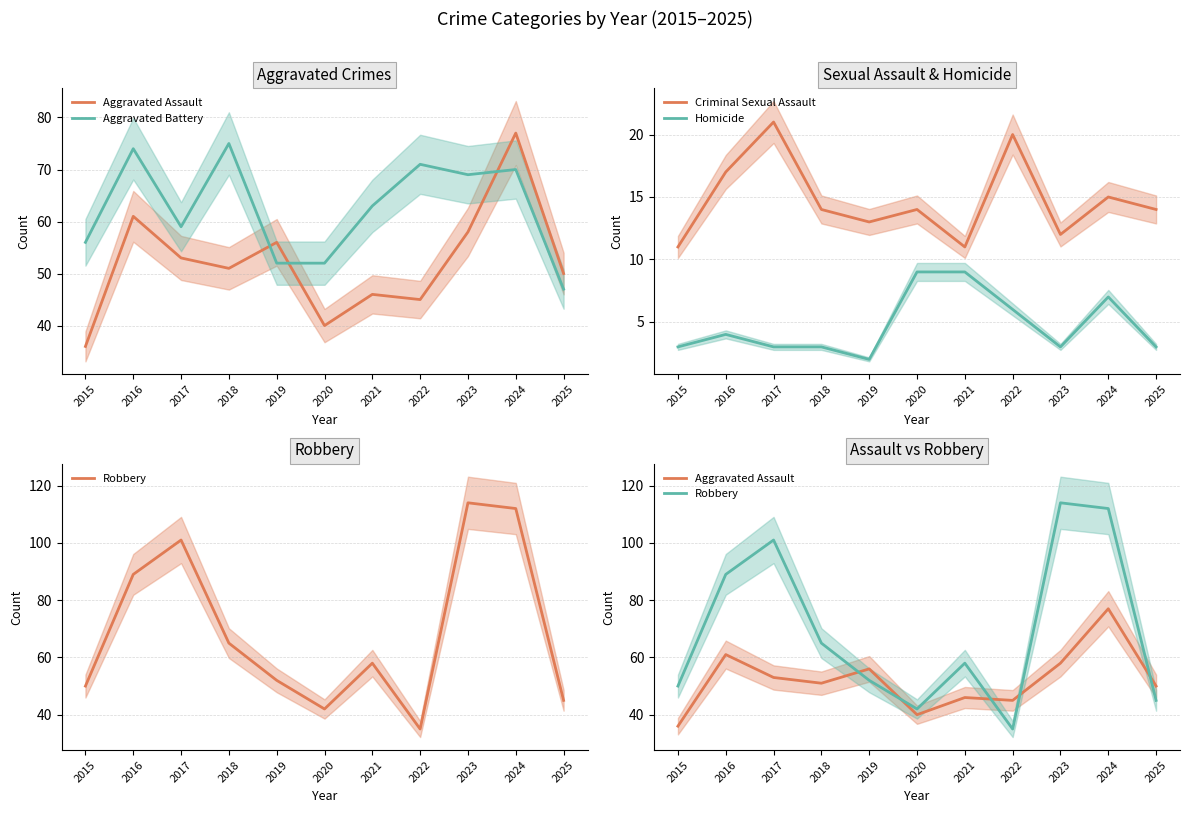

At which category is the sum across all series the highest?

2024